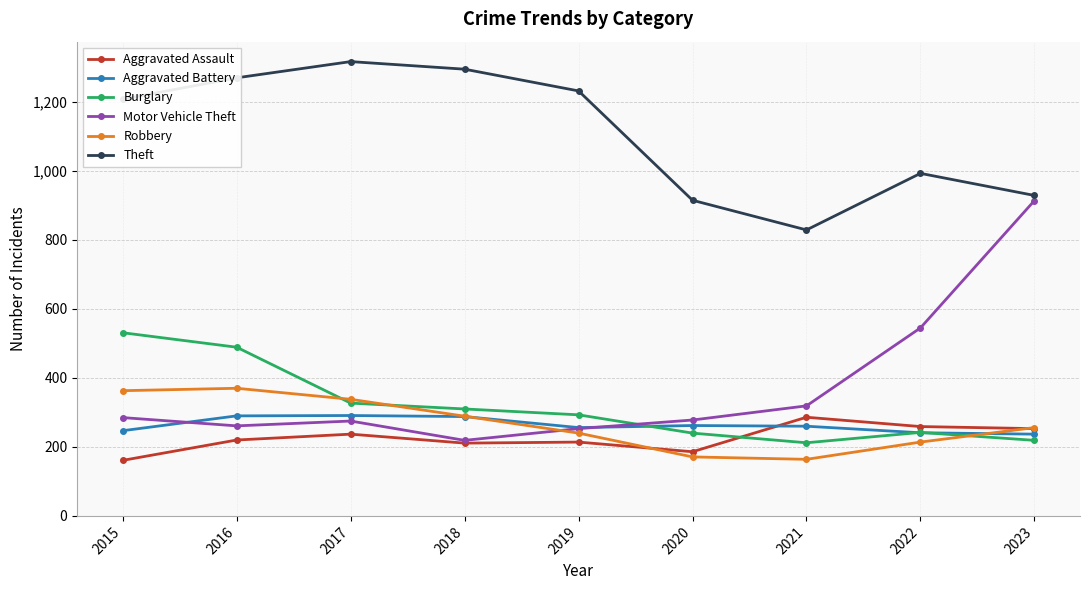

True or false: Theft and Motor Vehicle Theft intersect in this chart.

False